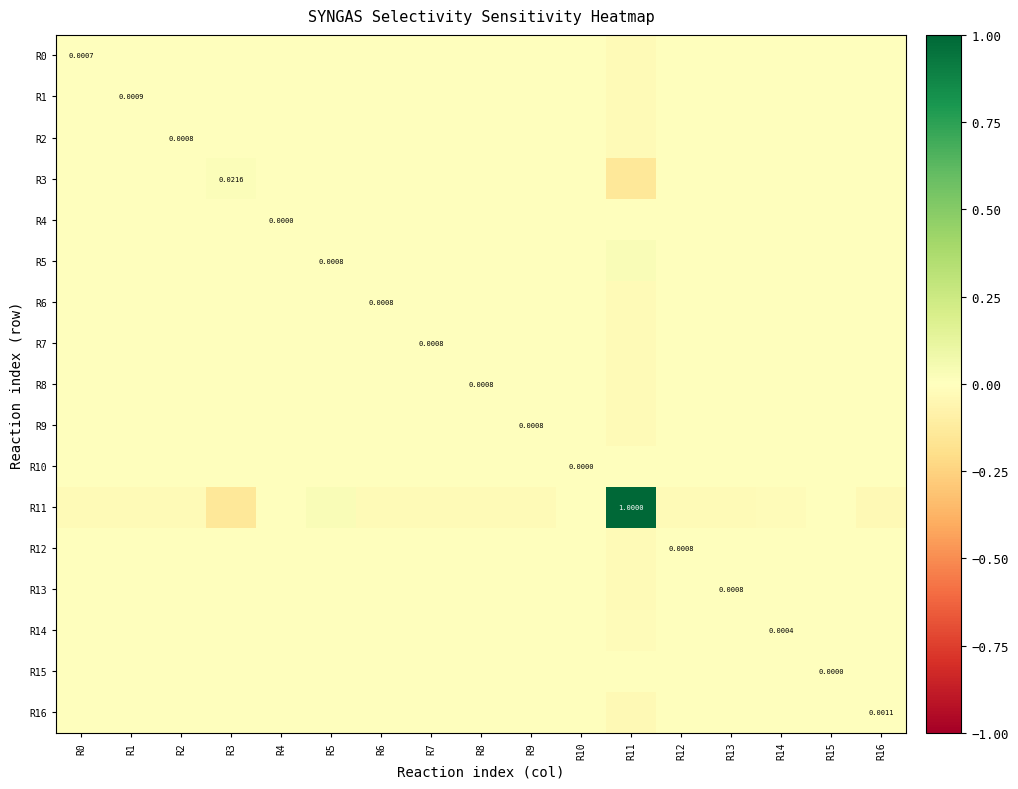

How many negative values does the R9 series have?

4